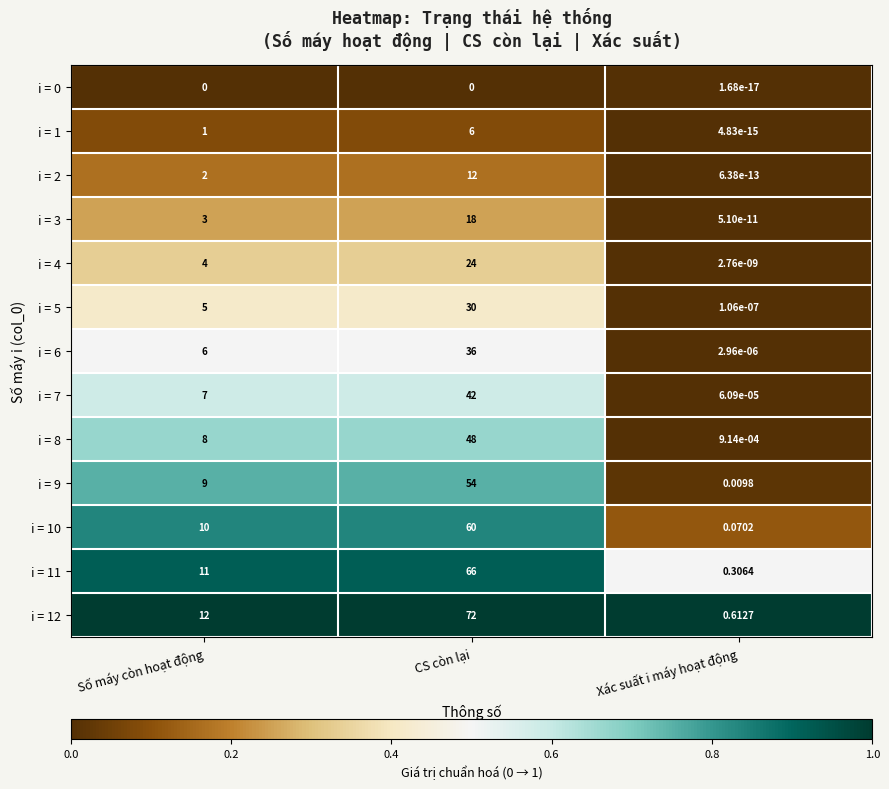

Which label corresponds to the largest value in the chart?

CS còn lại